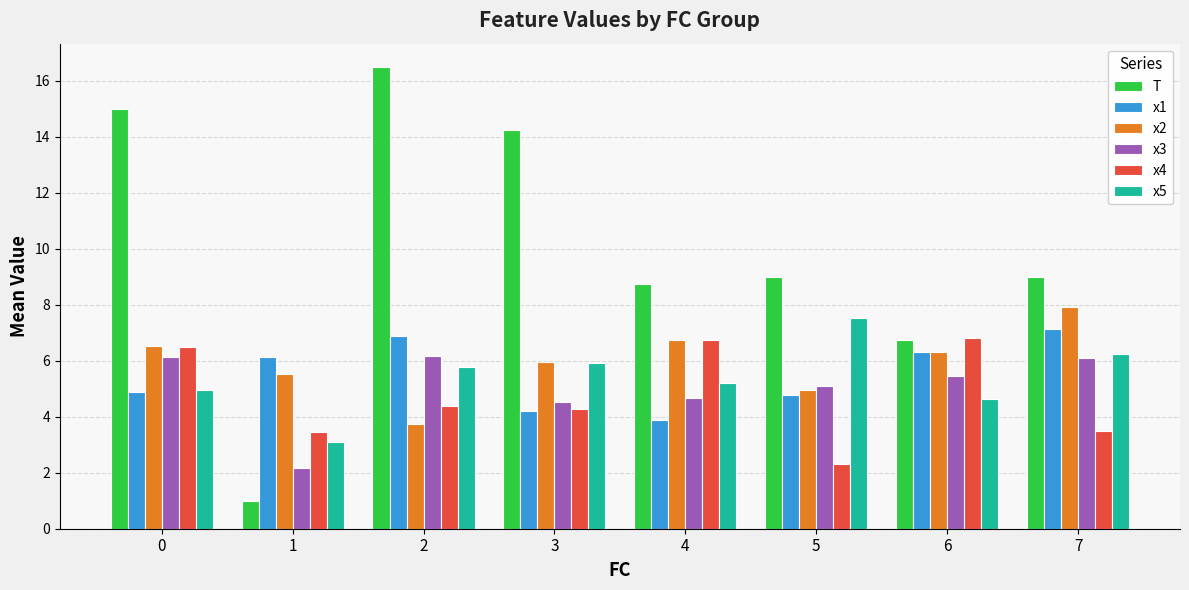

What is the sum of the x1 values at 4 and 5?

8.7